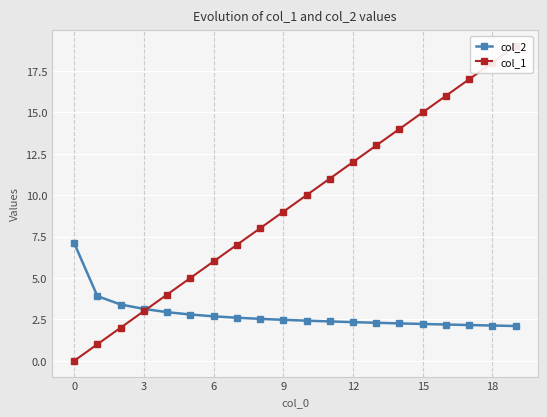

At 8, list the series in order from largest to smallest.

col_1, col_2